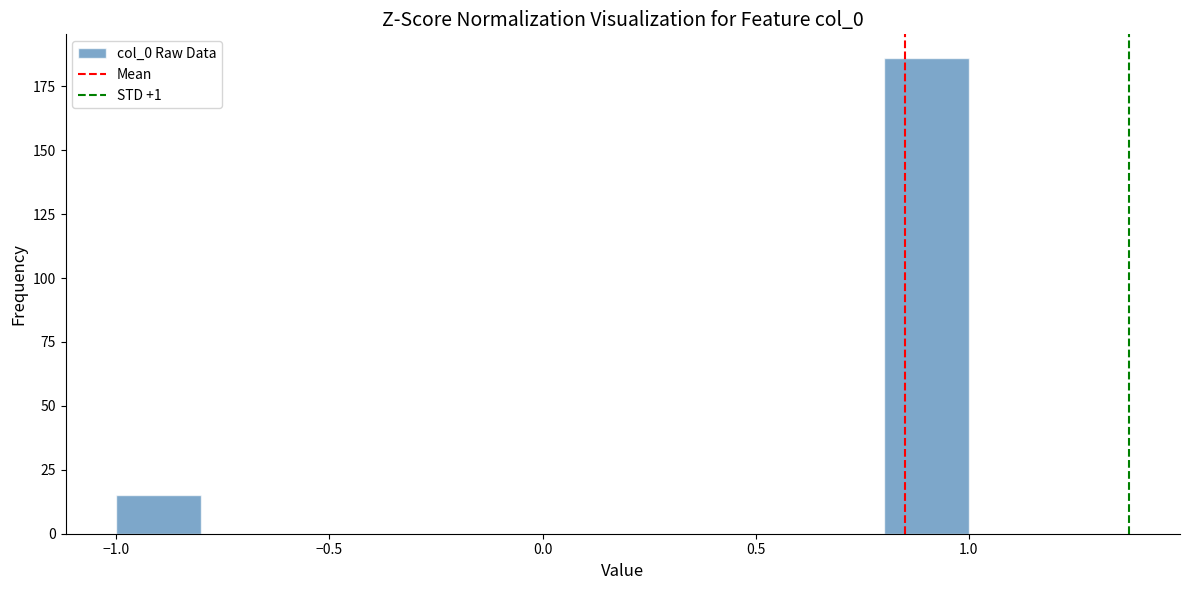

Reading left to right, list every bar in this chart as the range it spans on the x-axis followed by its height. The values are not printed on the chart, so give them approximately, as read against the axis.

-1.0 to -0.8: 15
-0.8 to -0.6: 0
-0.6 to -0.4: 0
-0.4 to -0.2: 0
-0.2 to 0.0: 0
0.0 to 0.2: 0
0.2 to 0.4: 0
0.4 to 0.6: 0
0.6 to 0.8: 0
0.8 to 1.0: 185